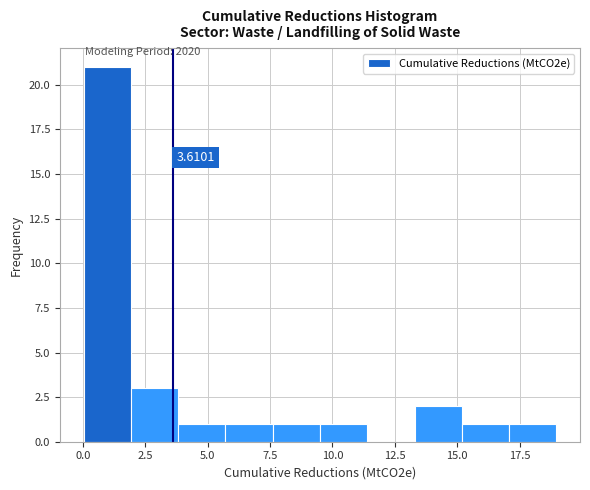

Around what value on the x-axis is the tallest bar? Give the approximate position of its centre, as read against the axis.

1.0